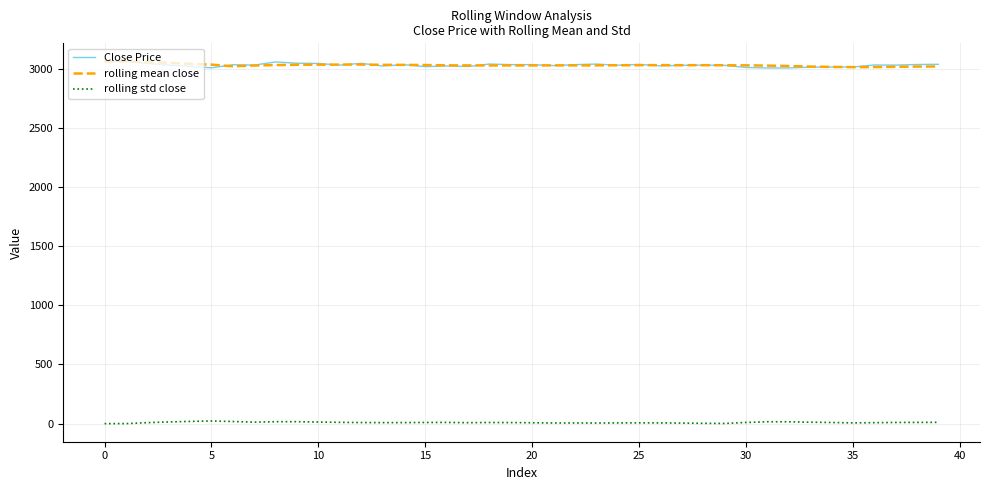

What is the lowest value of the rolling mean close series?

3013.0